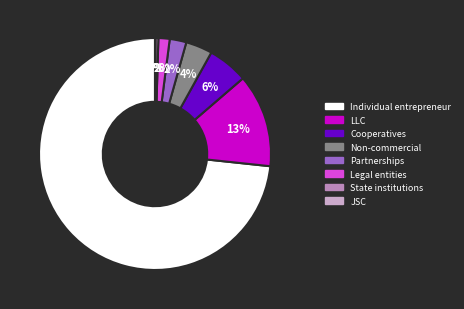

To the nearest percent, what portion does LLC represent?

13%